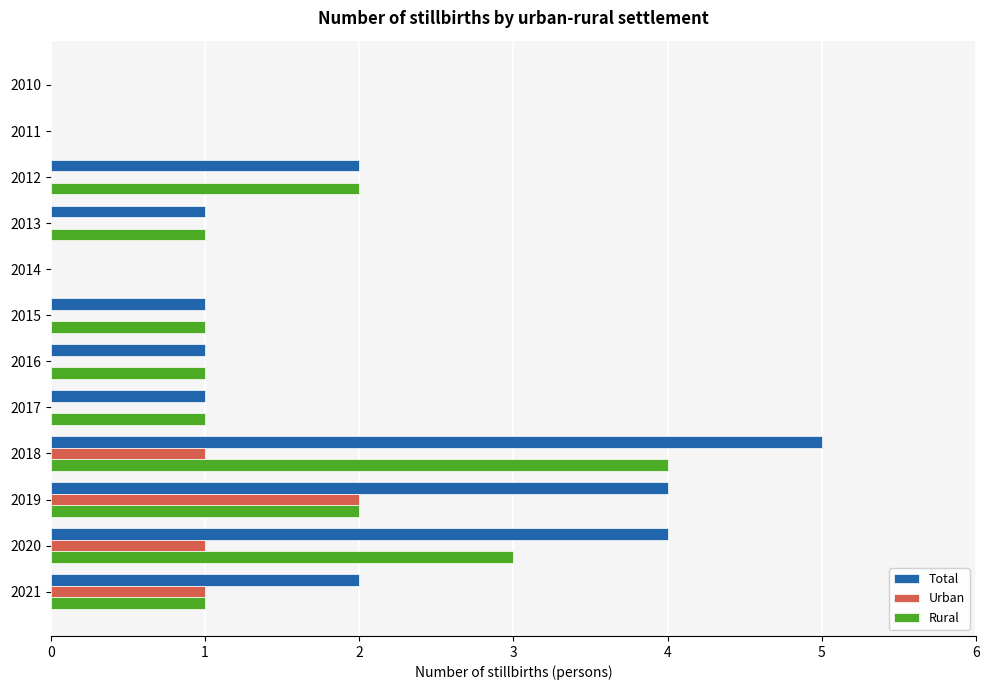

What is the sum of all Rural values?

16